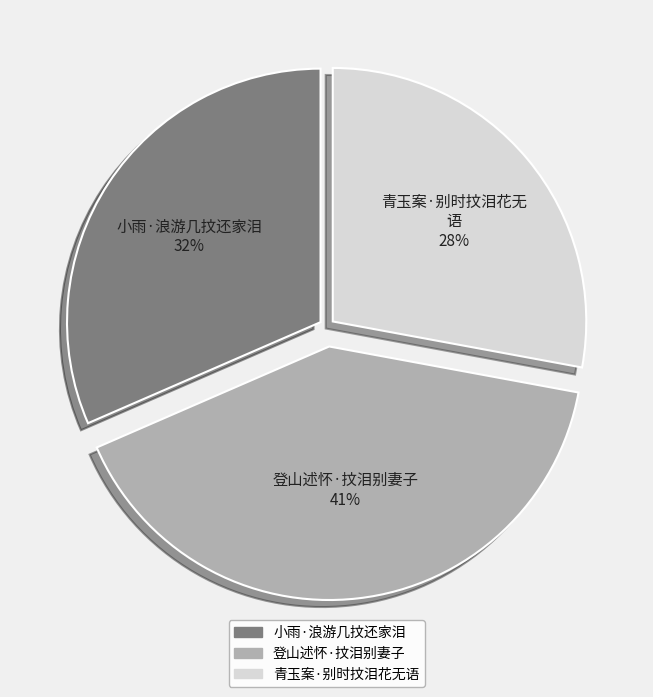

Which slice is the smallest?

青玉案·别时抆泪花无语